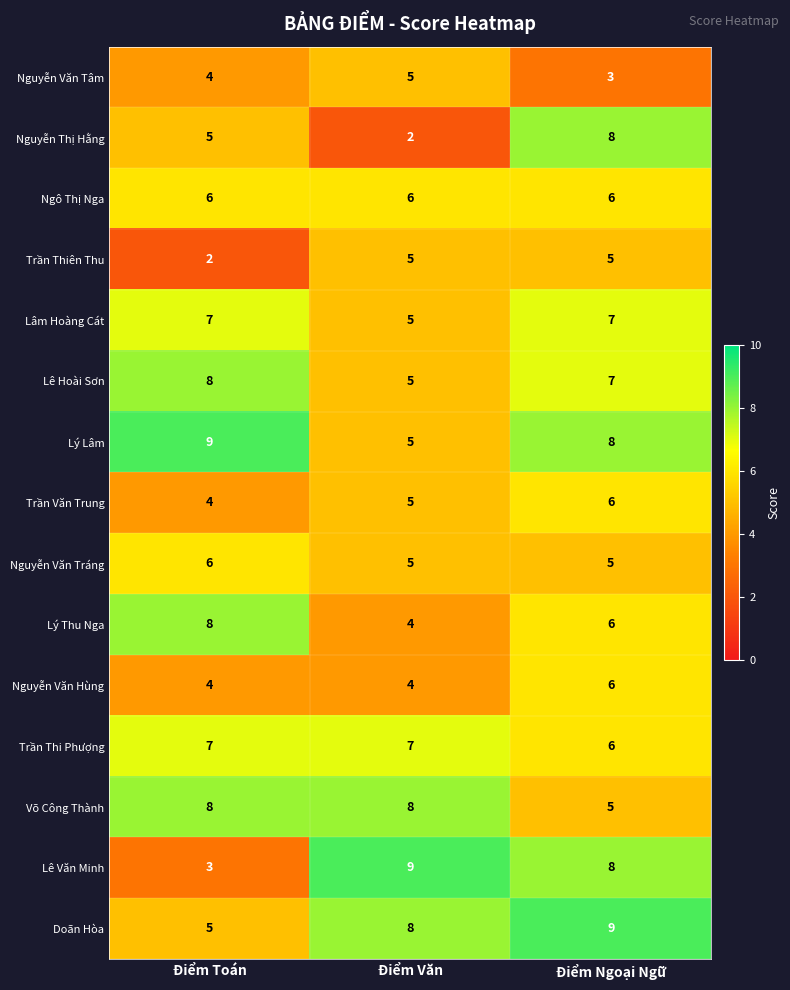

Count the number of data series in this chart.

15